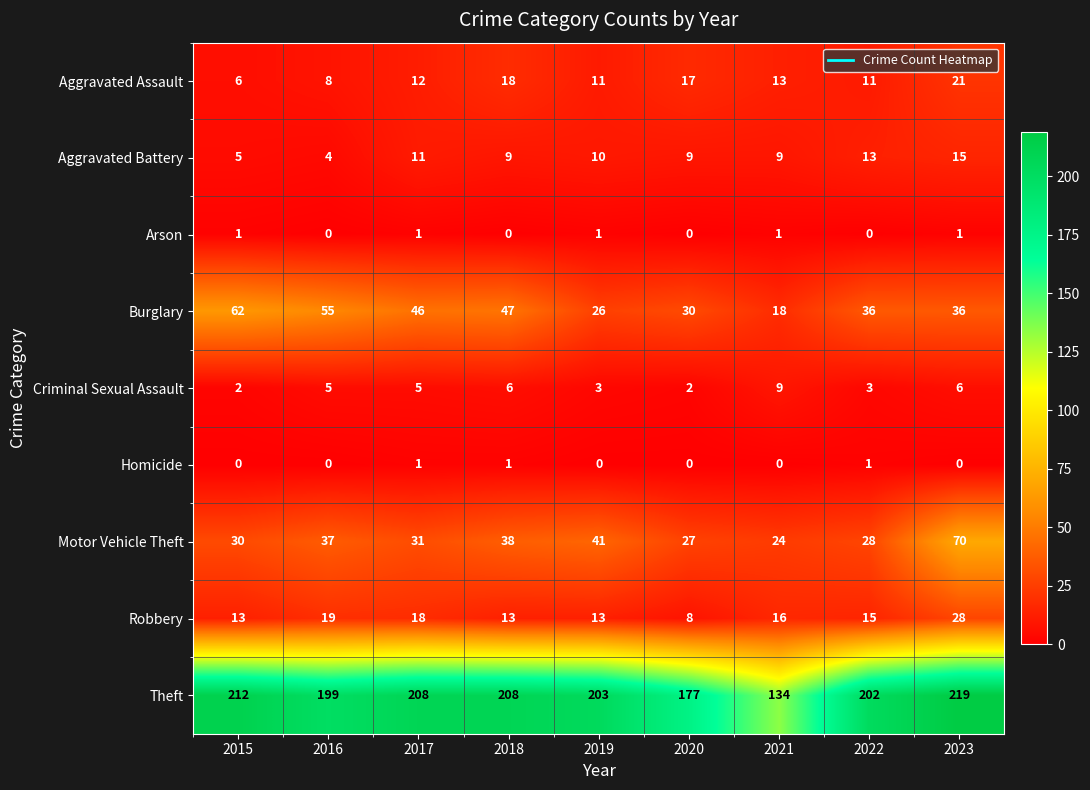

What is the difference between the maximum and minimum values in the Criminal Sexual Assault series?

7